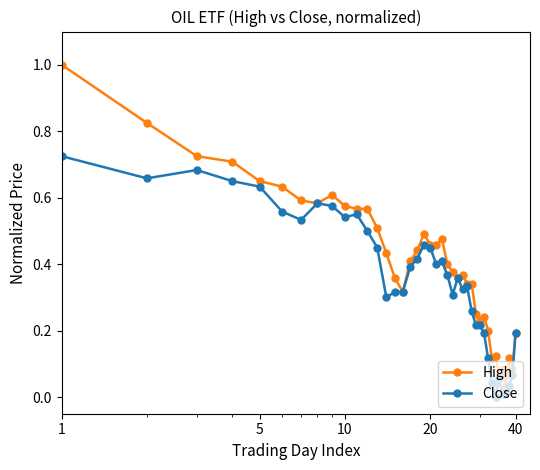

Which series has the widest spread of values?

High